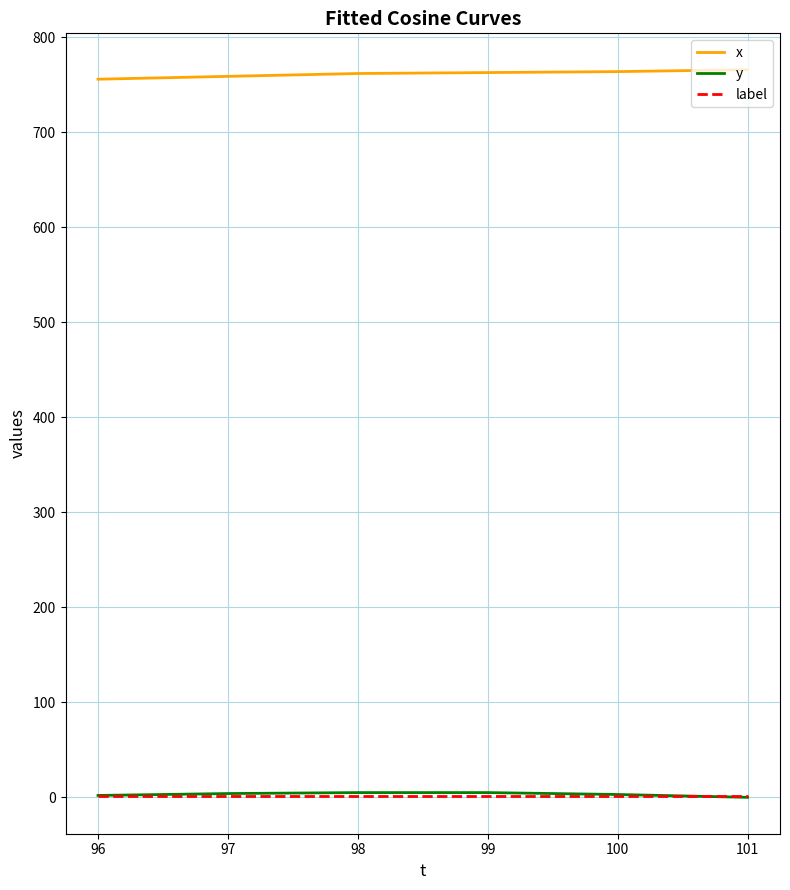

The value of x at 96 is 1343. True or false?

False